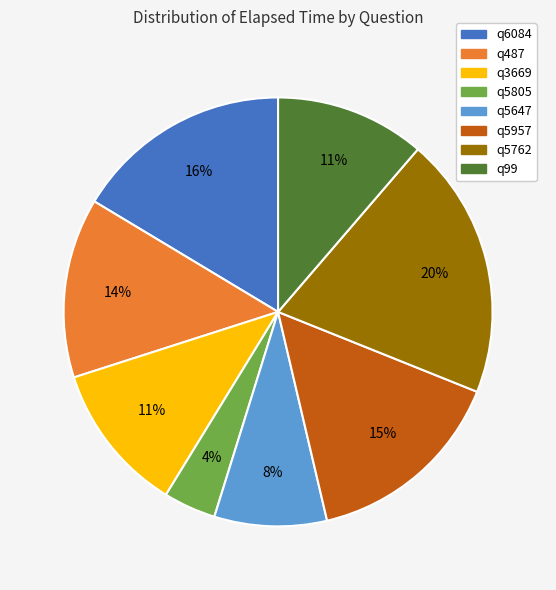

To the nearest percent, what is the difference between the largest and smallest slice percentages?

16%